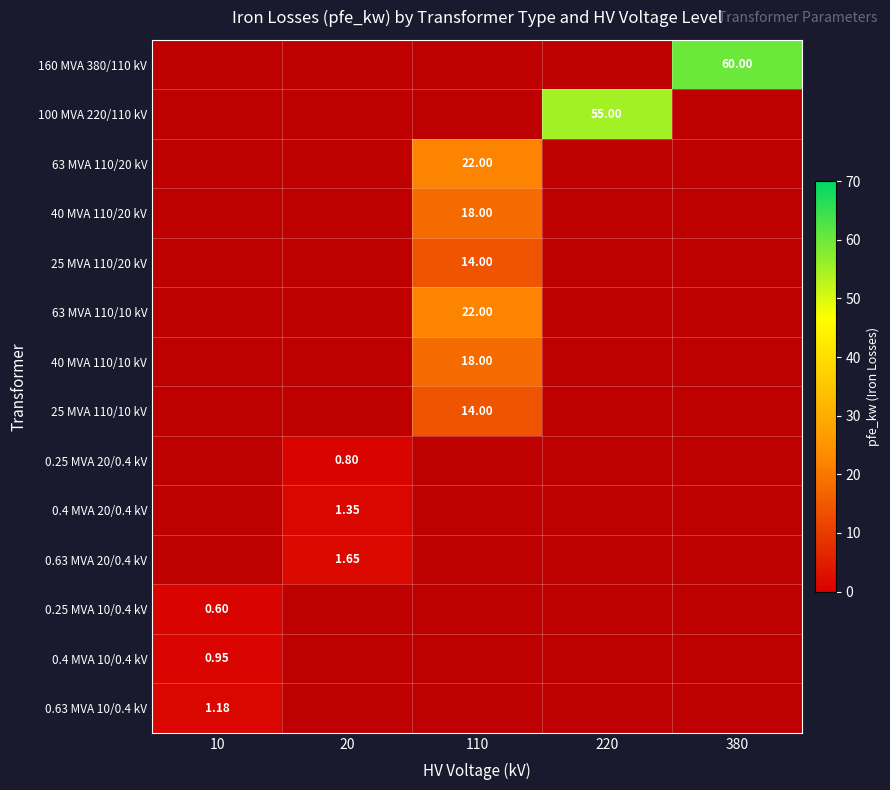

Which category has the highest value across all series?

380